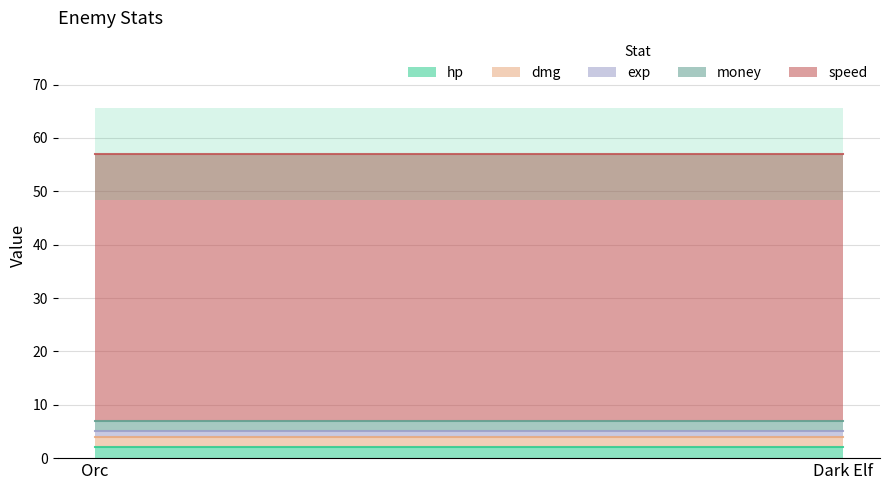

The speed series shows 50 at Dark Elf. True or false?

True